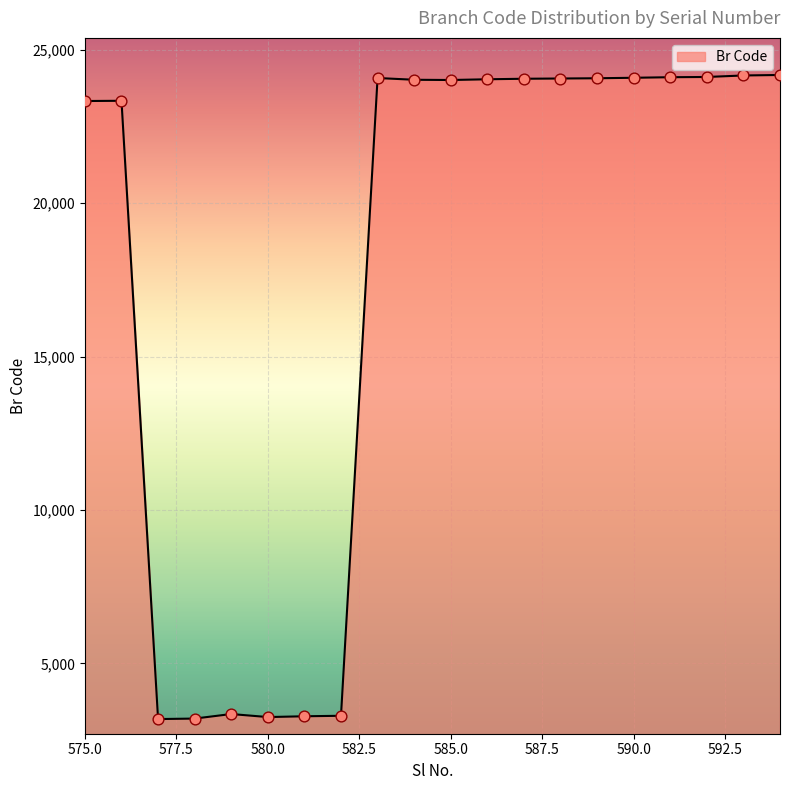

What is the difference between the maximum and minimum values?

20996